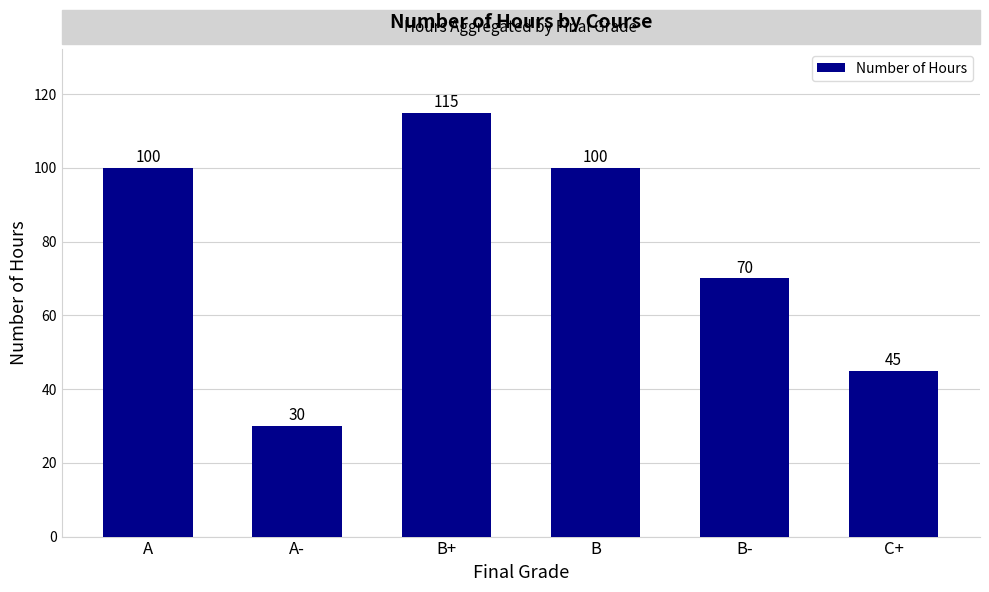

What is the minimum value shown in the chart?

30